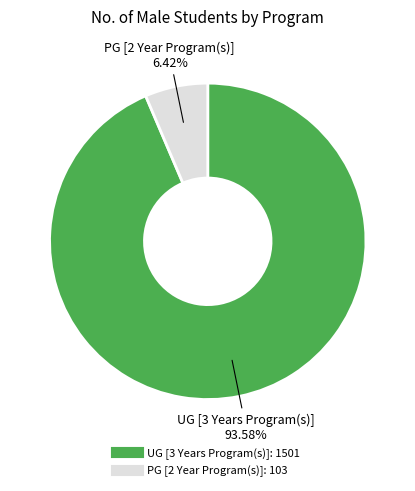

What is the ratio of the value at PG [2 Year Program(s)] to the value at UG [3 Years Program(s)]?

0.1